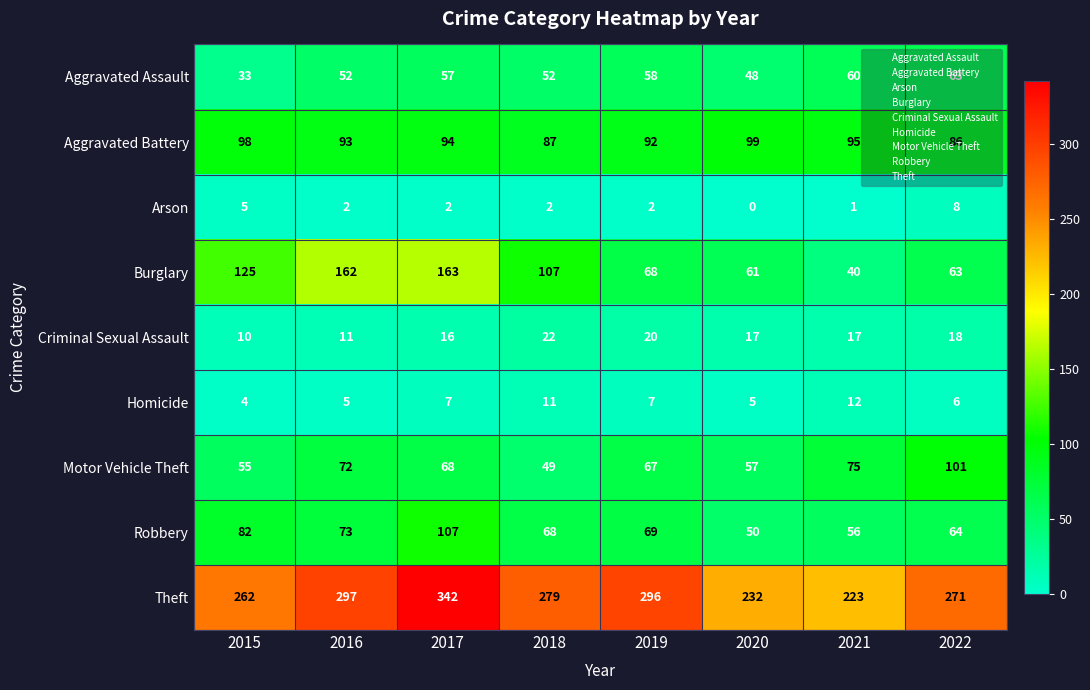

What is the difference between the second highest and second lowest values in the Robbery series?

26